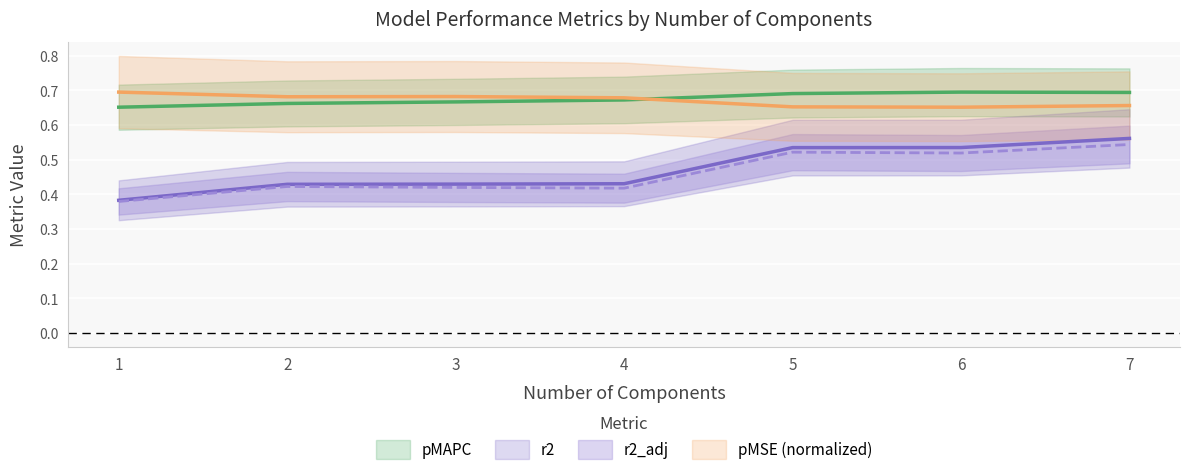

At which category does pMSE reach its first local valley?

2